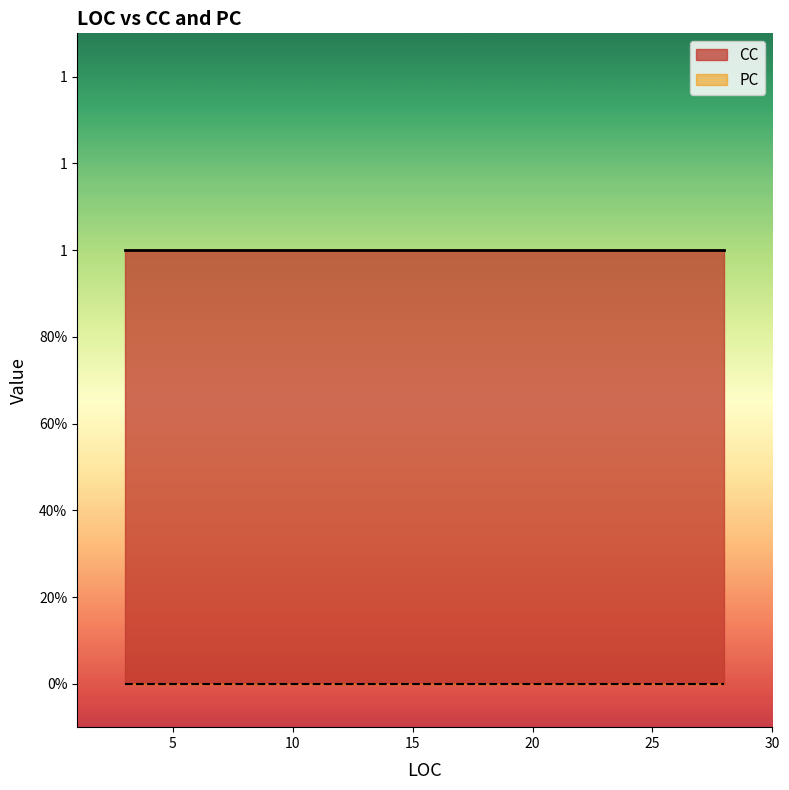

Does the chart have visible grid lines?

No